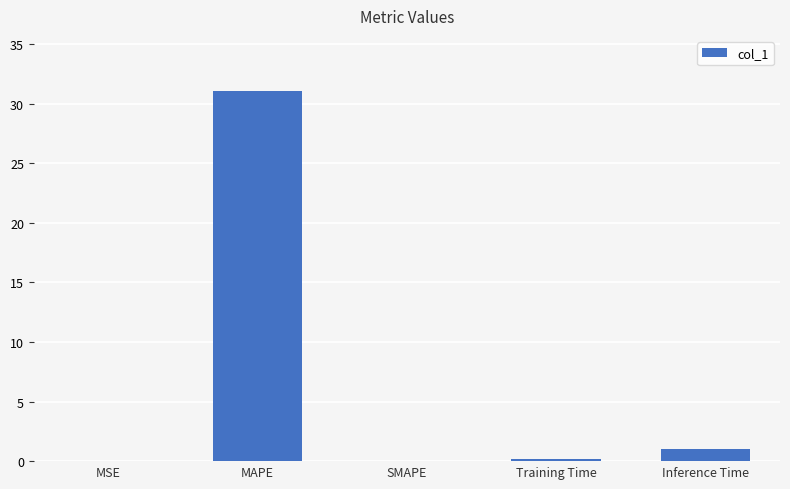

Which category has the highest value across all series?

MAPE